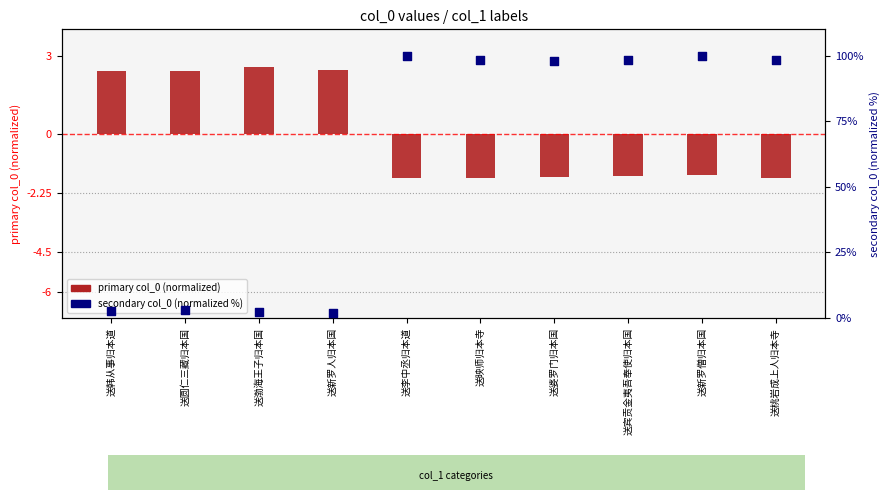

Is the value of primary col_0 (normalized) at 送李中丞归本道 greater than the value of secondary col_0 (normalized %) at 送映师归本寺?

No